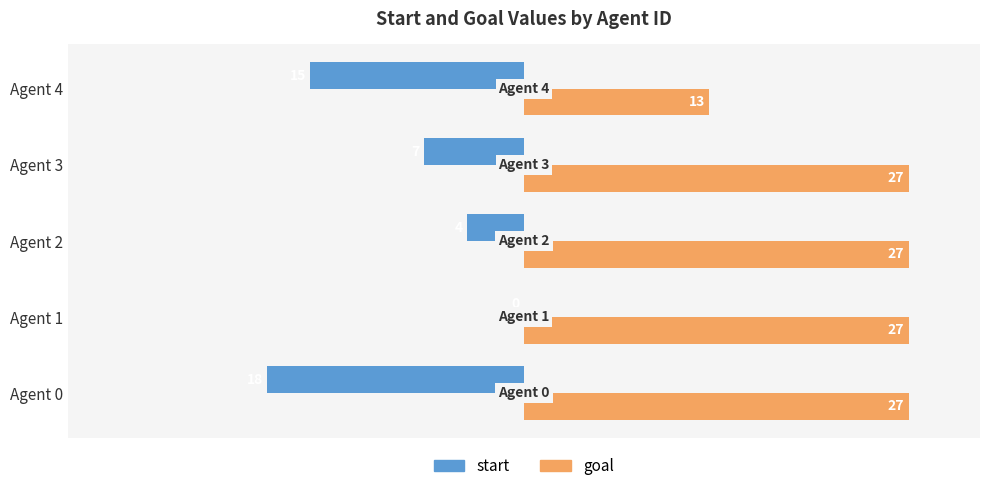

Count the number of data series in this chart.

2